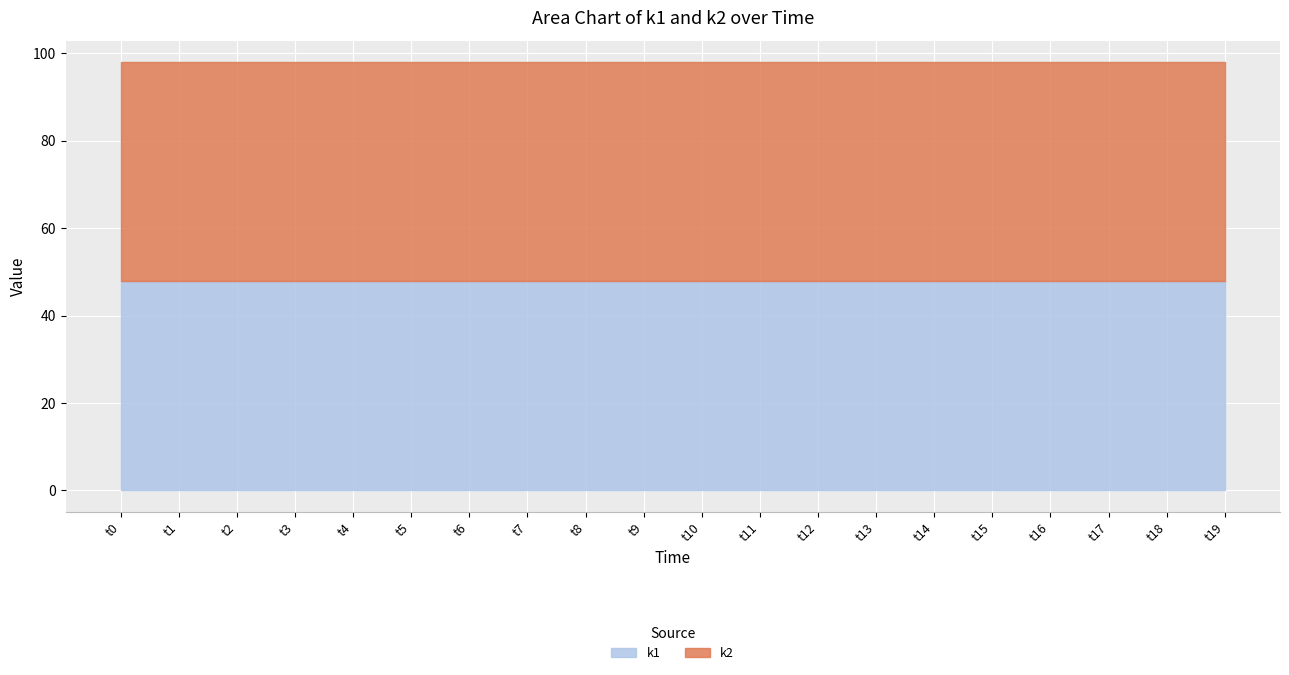

Count the number of categories in the chart.

20